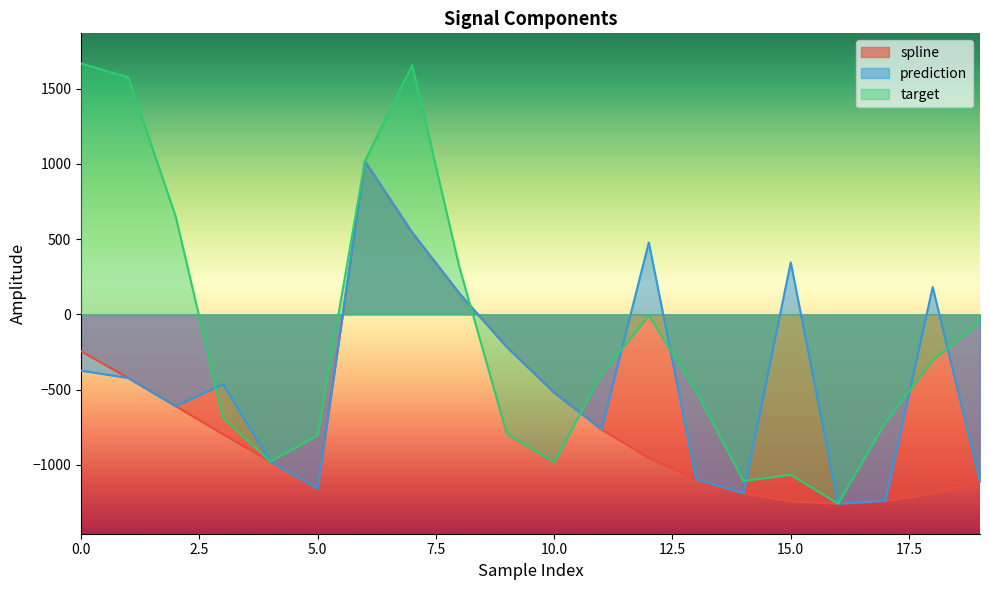

What are all the series names shown in the legend?

spline, prediction, target